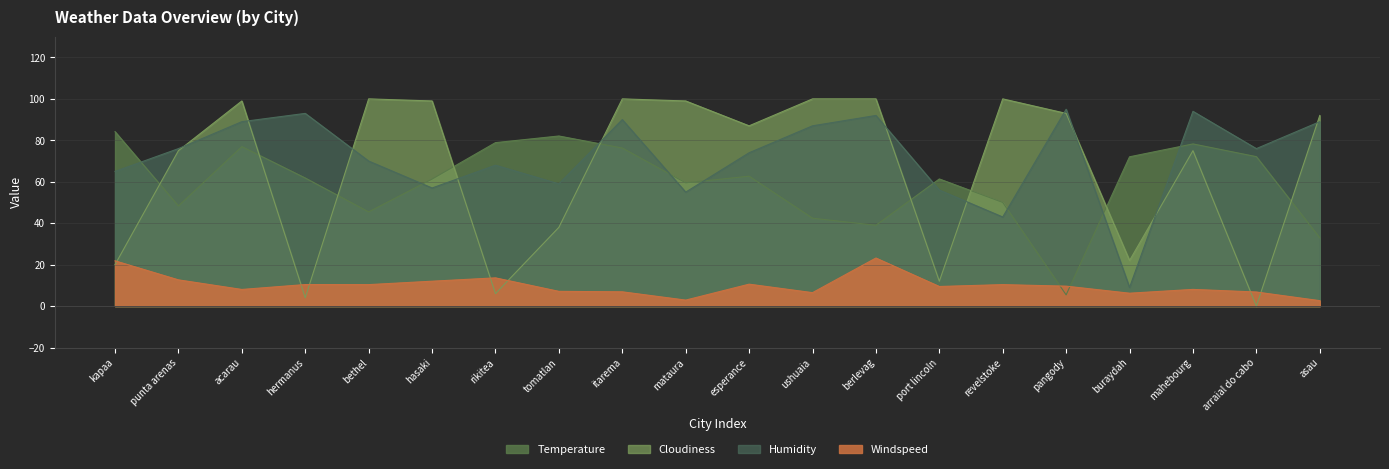

Does the chart display data point markers on the line(s)?

No